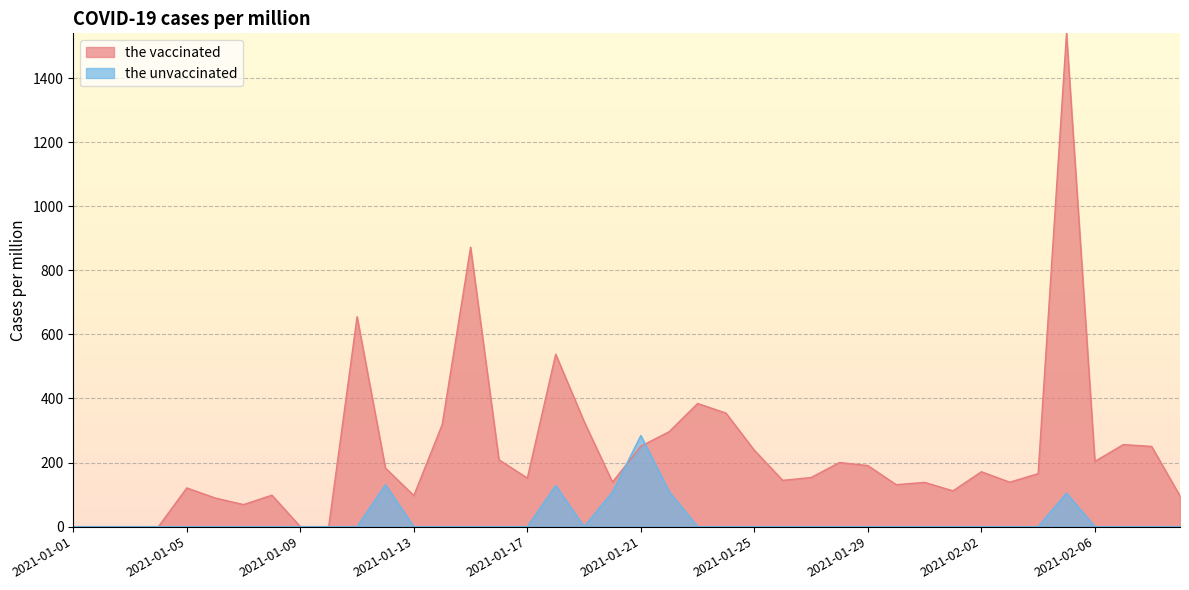

What is the value of the the vaccinated point at the 39th from the left?

250.4